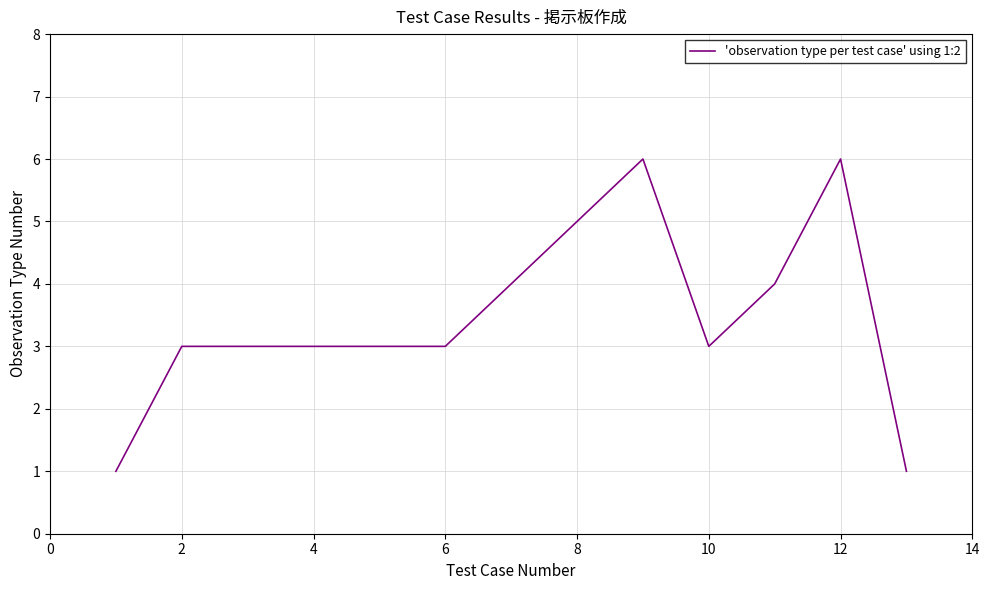

What is the difference between the maximum and minimum values?

5